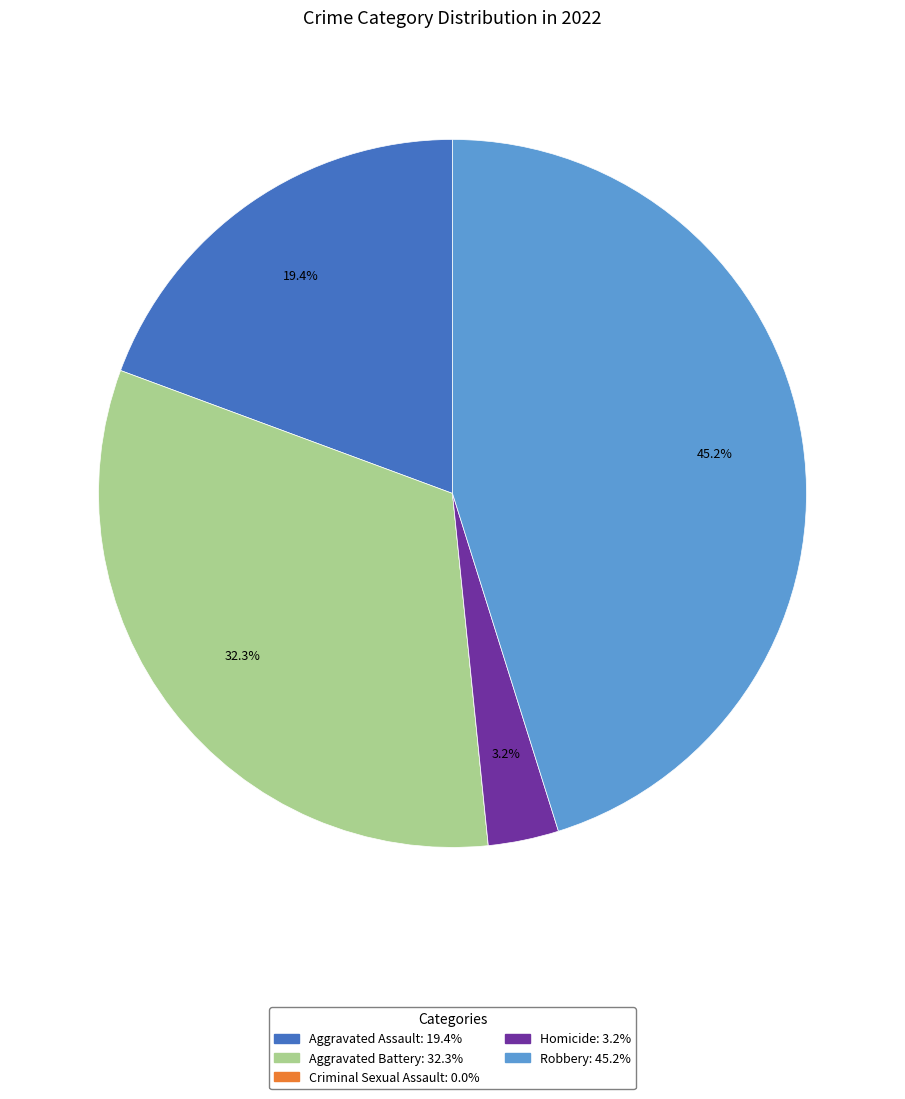

Does any single category account for the majority?

No